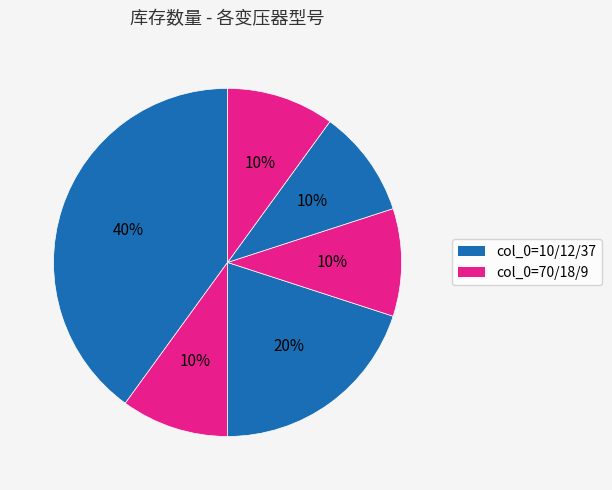

Count the number of slices in the pie.

6